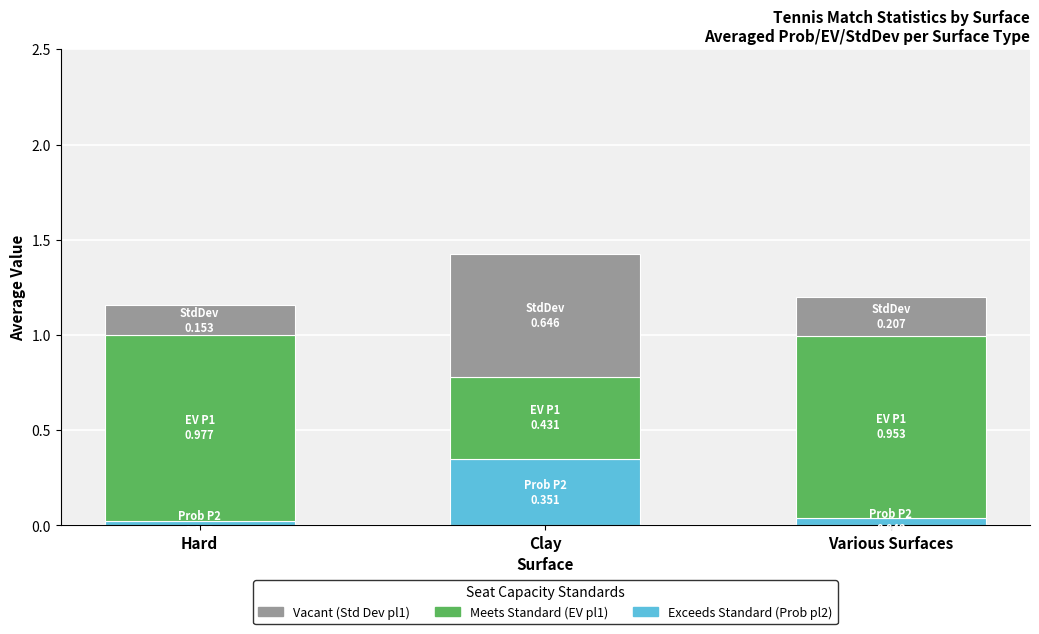

At which category is the sum across all series the highest?

Clay